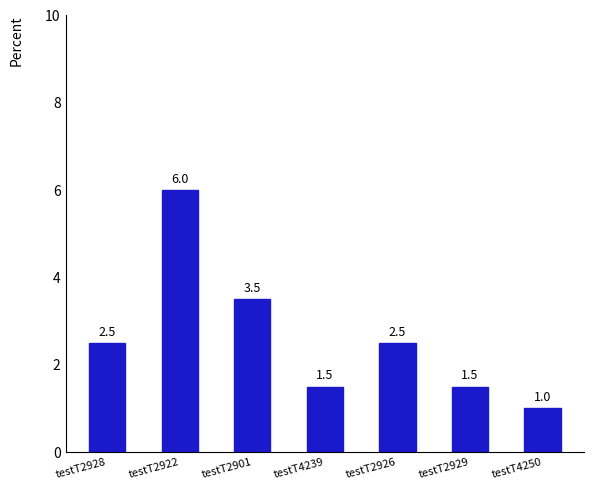

What is the label of the 6th bar from the left?

testT2929